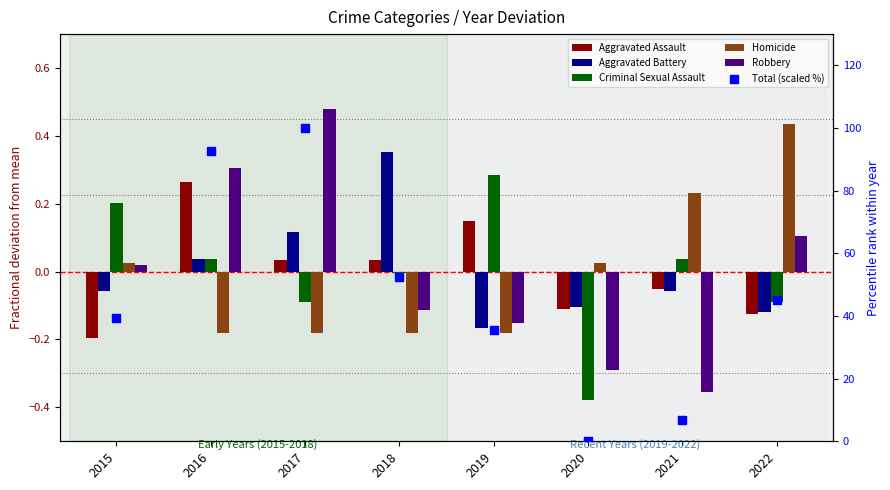

Which series reaches the minimum Y coordinate?

Criminal Sexual Assault